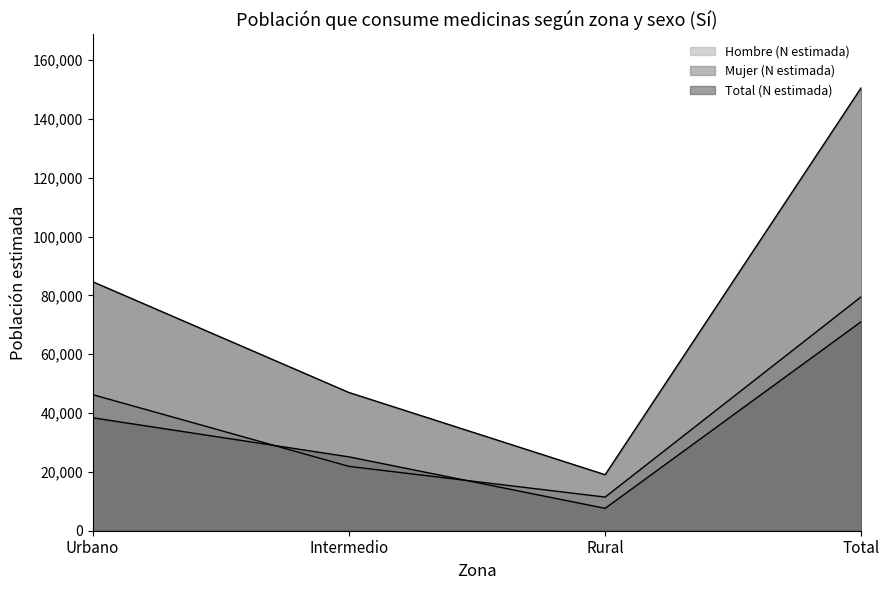

True or false: Hombre (N estimada) and Total (N estimada) intersect in this chart.

False